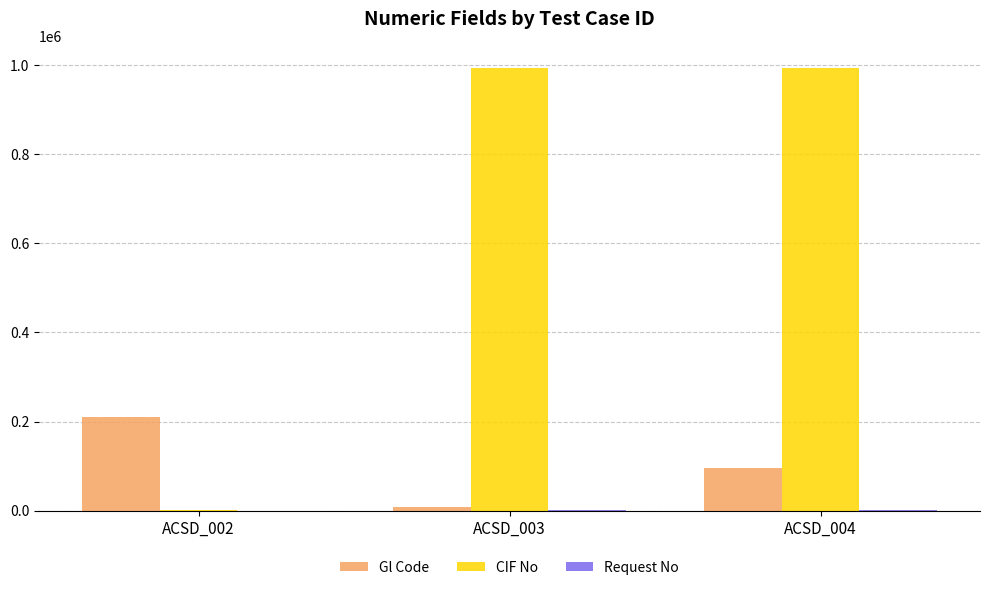

Are the bars horizontal?

No